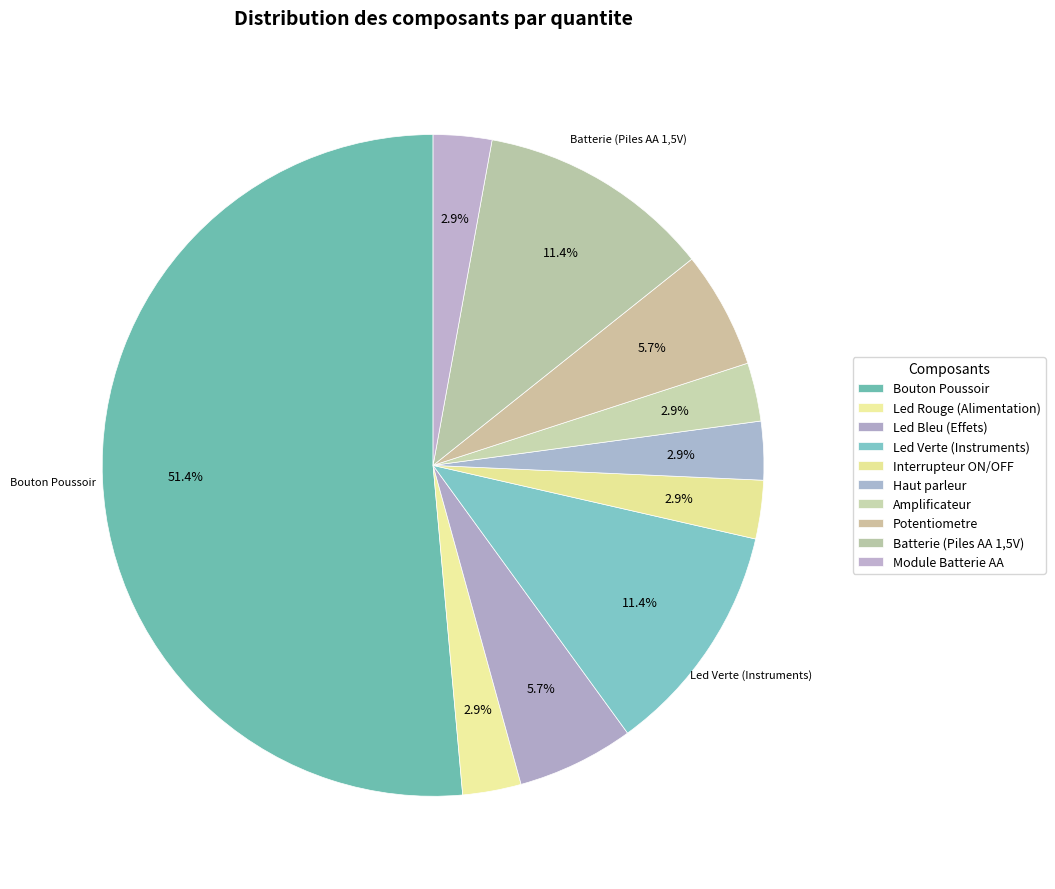

To the nearest percent, what portion does Led Rouge (Alimentation) represent?

3%